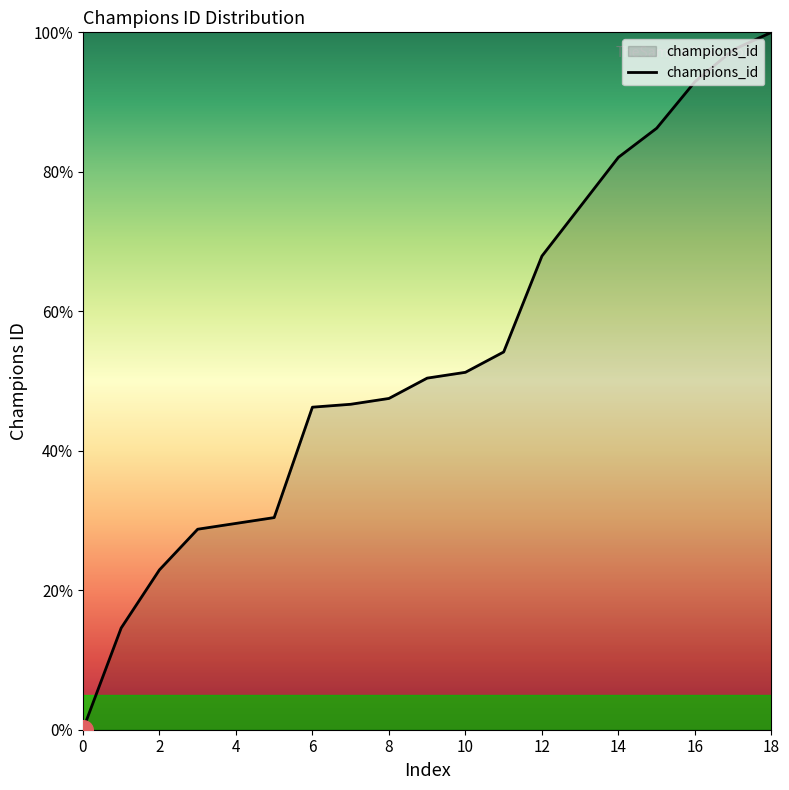

What is the maximum value shown in the chart?

100.0